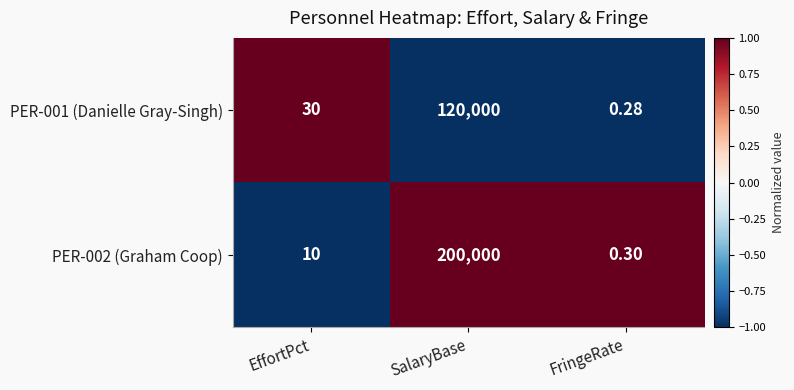

Where is PER-001 (Danielle Gray-Singh) nearest to the value 60000?

EffortPct